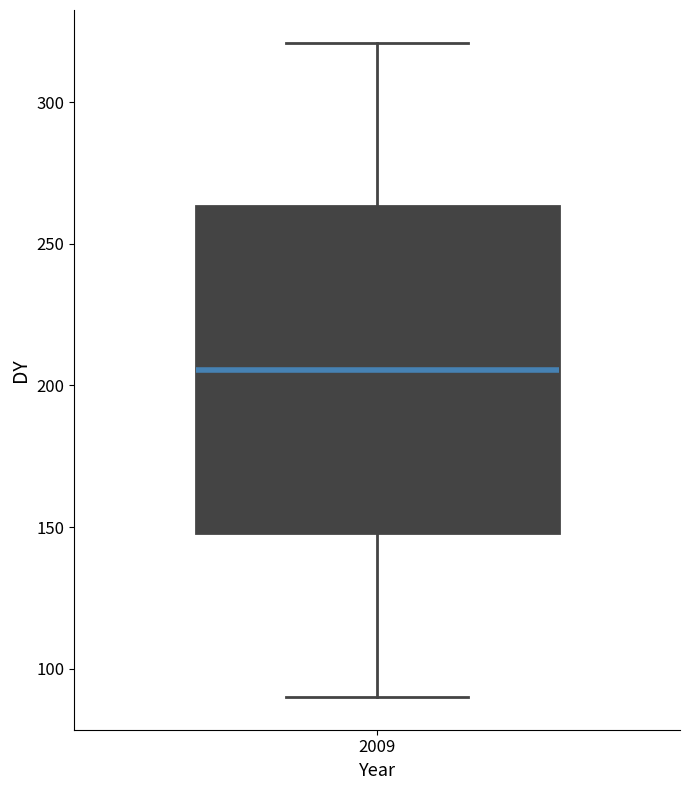

Where does the lower whisker of the box at x = 2009 end on the y-axis? The values are not printed on the chart, so give them approximately, as read against the axis.

90